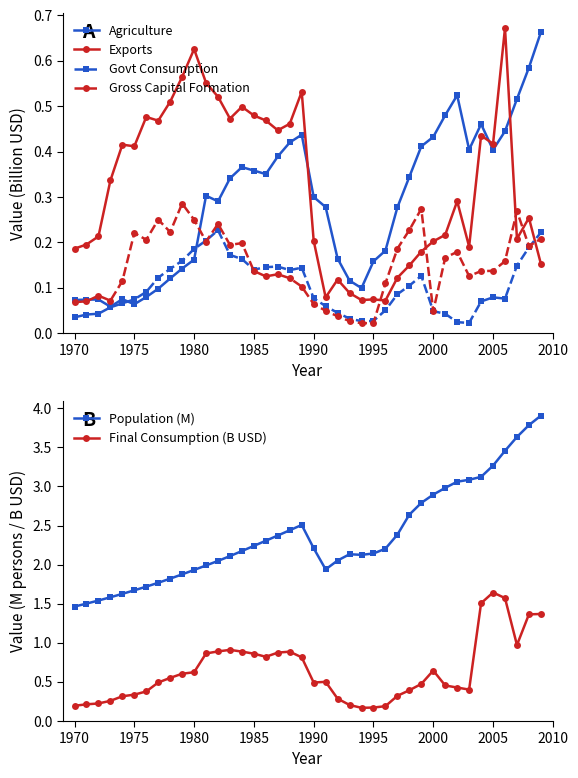

How many data points does each series have?

40